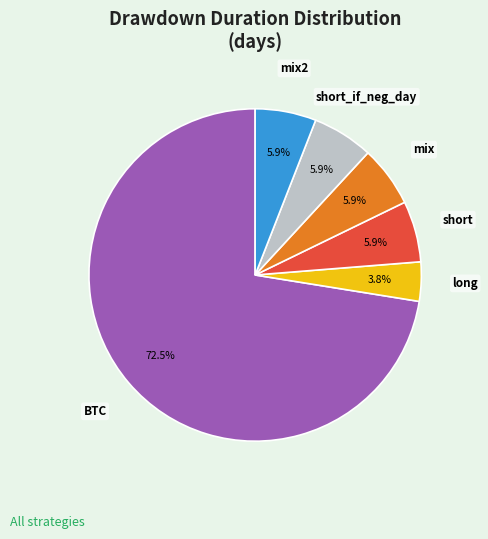

Combined, do short and mix2 account for over 50%?

No